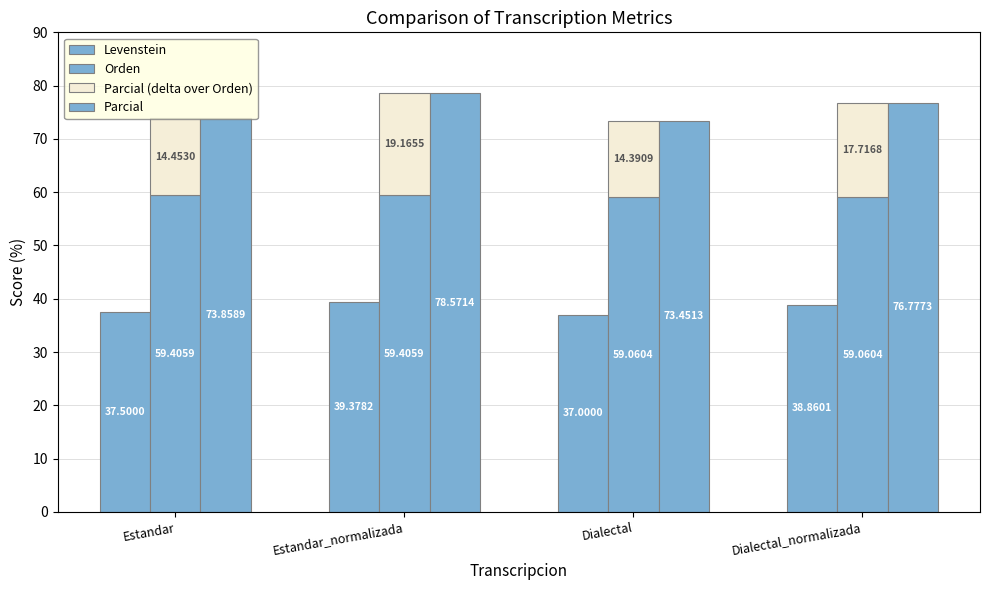

Which category has the lowest value across all series?

Dialectal